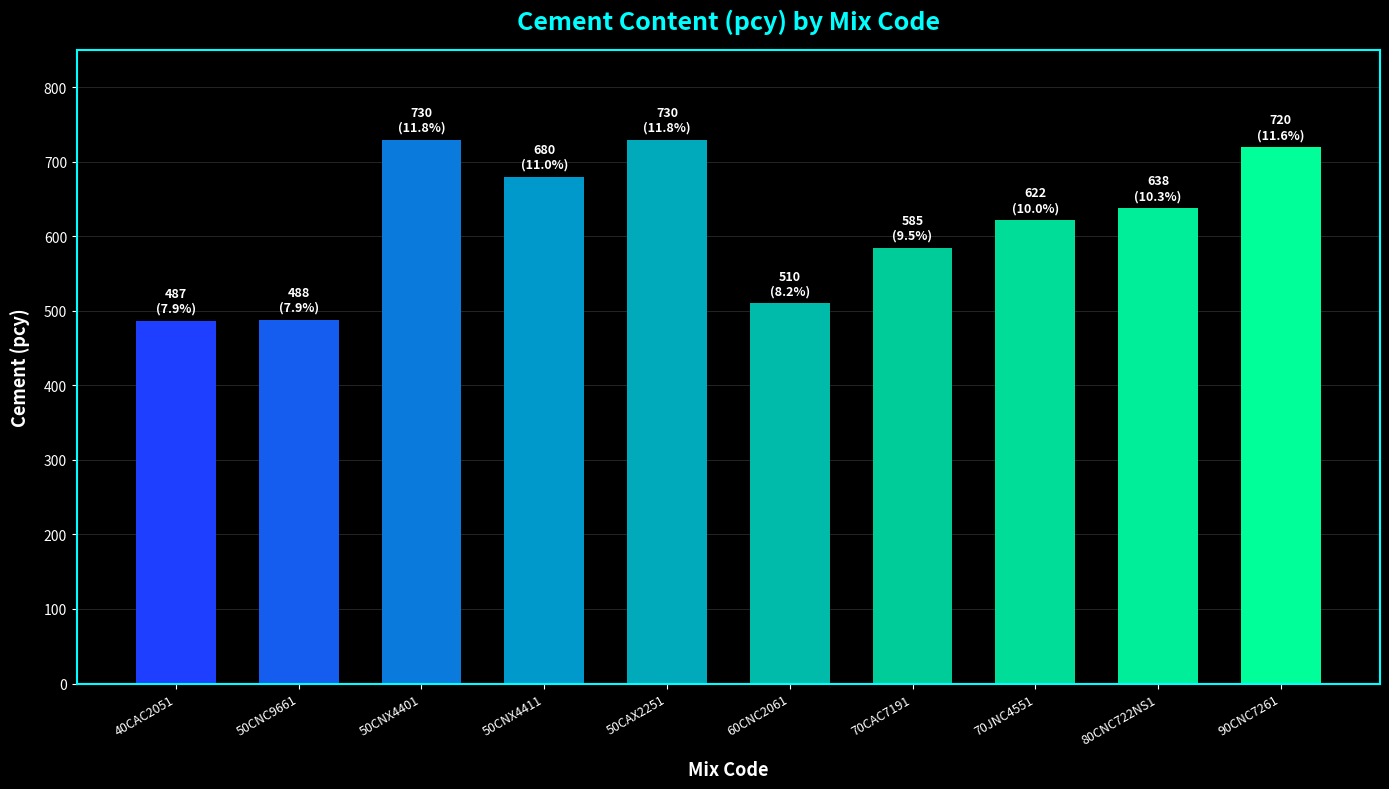

What is the smallest value displayed?

487